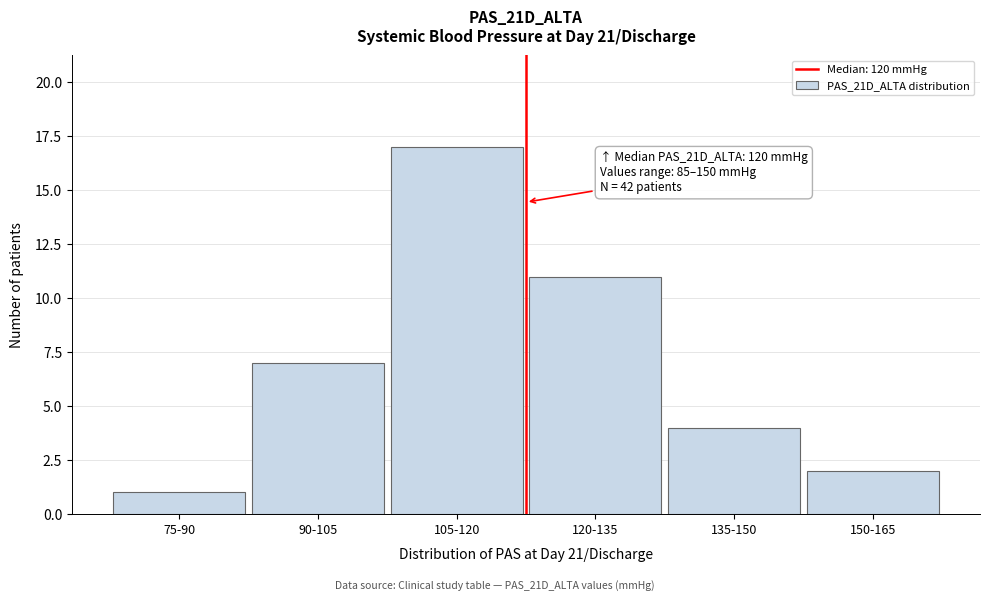

Reading left to right, transcribe all the data shown in this chart.

1	7	17	11	4	2